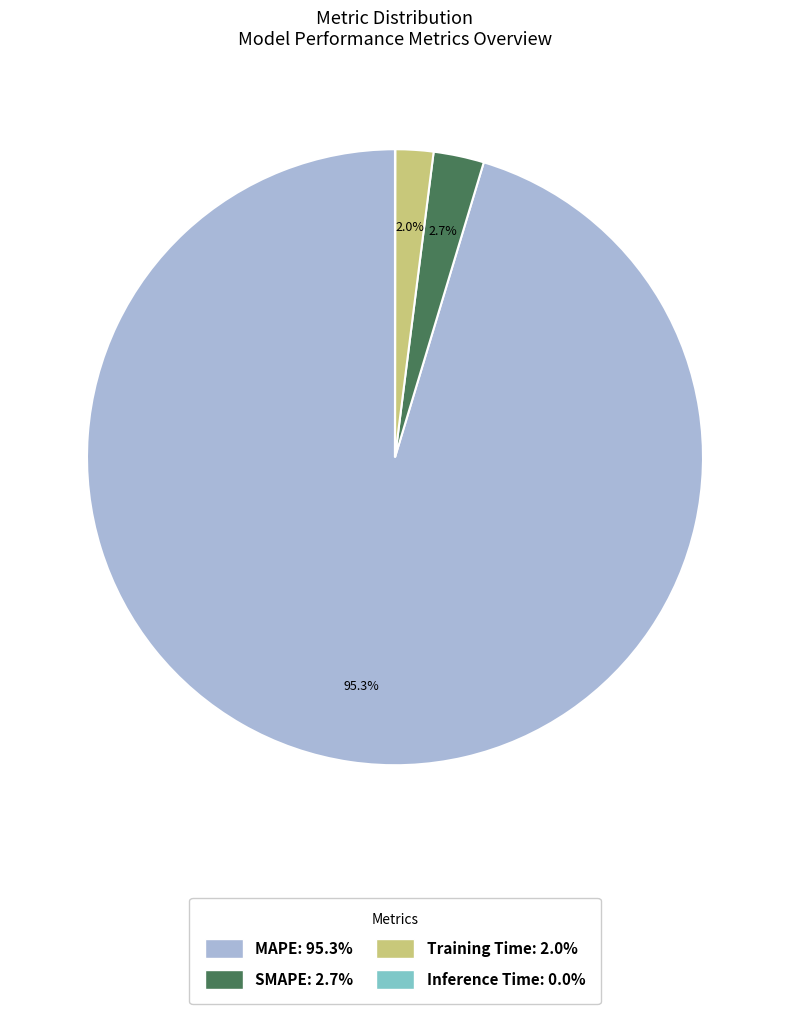

What is the largest slice in the pie chart?

MAPE